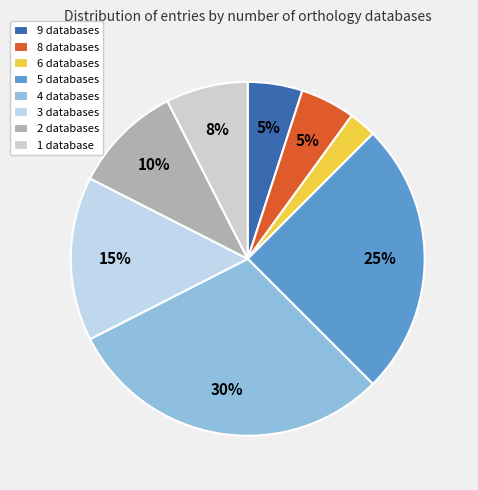

What is the smallest slice in the pie chart?

6 databases